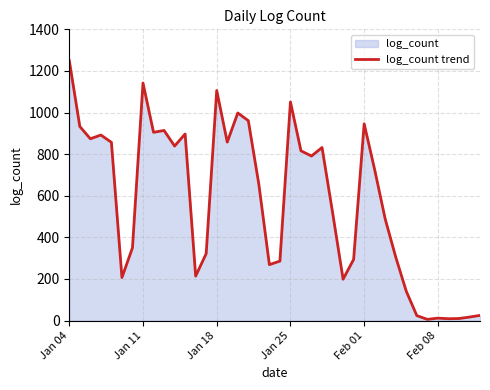

What is the greatest value displayed?

1250